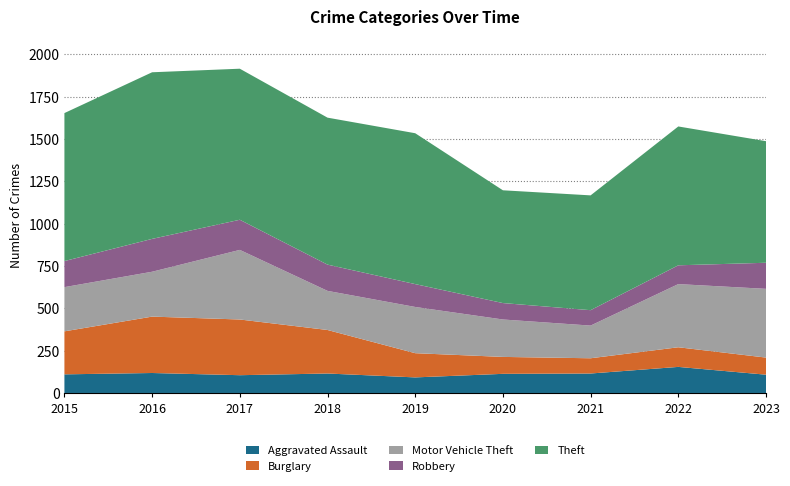

Reading right to left, transcribe all the data shown in this chart.

Aggravated Assault: 2023=108	2022=154	2021=115	2020=113	2019=92	2018=115	2017=105	2016=118	2015=110
Burglary: 2023=101	2022=116	2021=90	2020=100	2019=143	2018=257	2017=329	2016=333	2015=254
Motor Vehicle Theft: 2023=406	2022=373	2021=193	2020=221	2019=273	2018=231	2017=411	2016=265	2015=261
Robbery: 2023=154	2022=111	2021=91	2020=97	2019=135	2018=155	2017=178	2016=194	2015=154
Theft: 2023=718	2022=820	2021=678	2020=666	2019=891	2018=868	2017=892	2016=984	2015=874